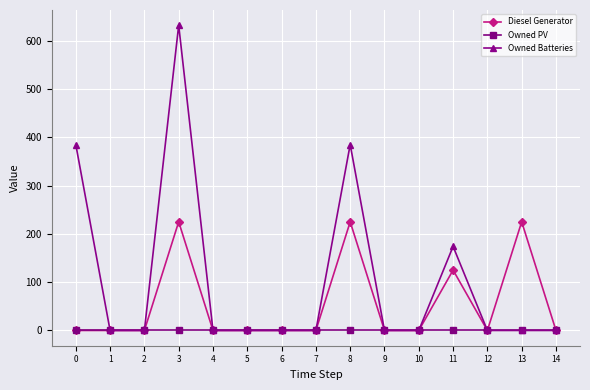

Rank the series by their average value, from highest to lowest.

Owned Batteries, Diesel Generator, Owned PV